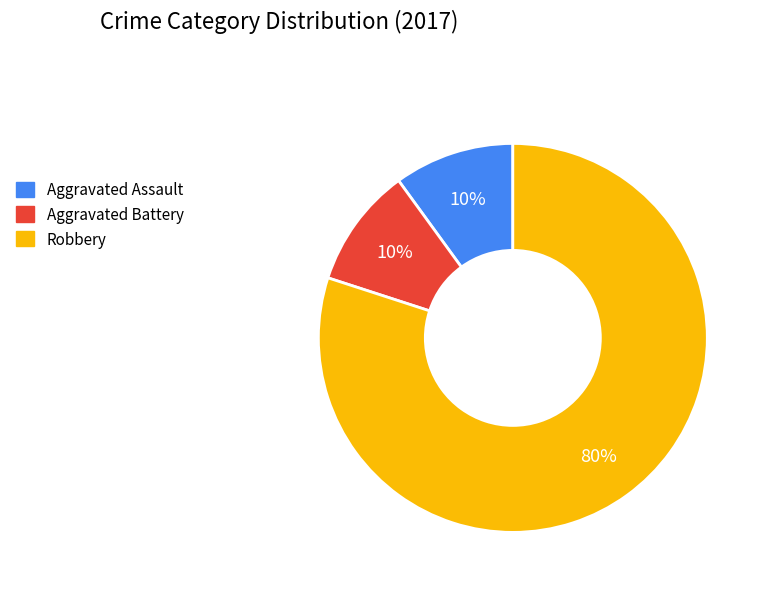

Is it true that Aggravated Assault is 10% of the pie?

True